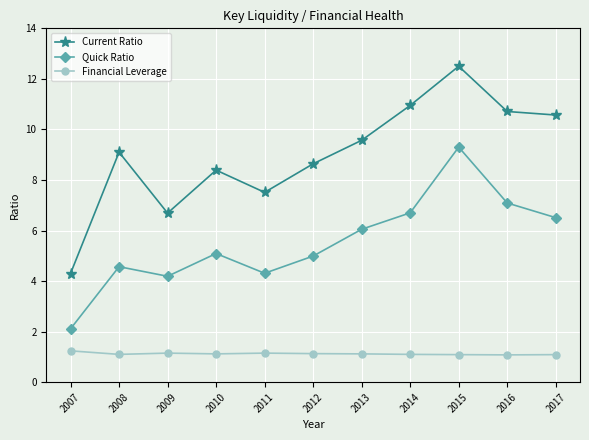

How many lines are shown in the chart?

3